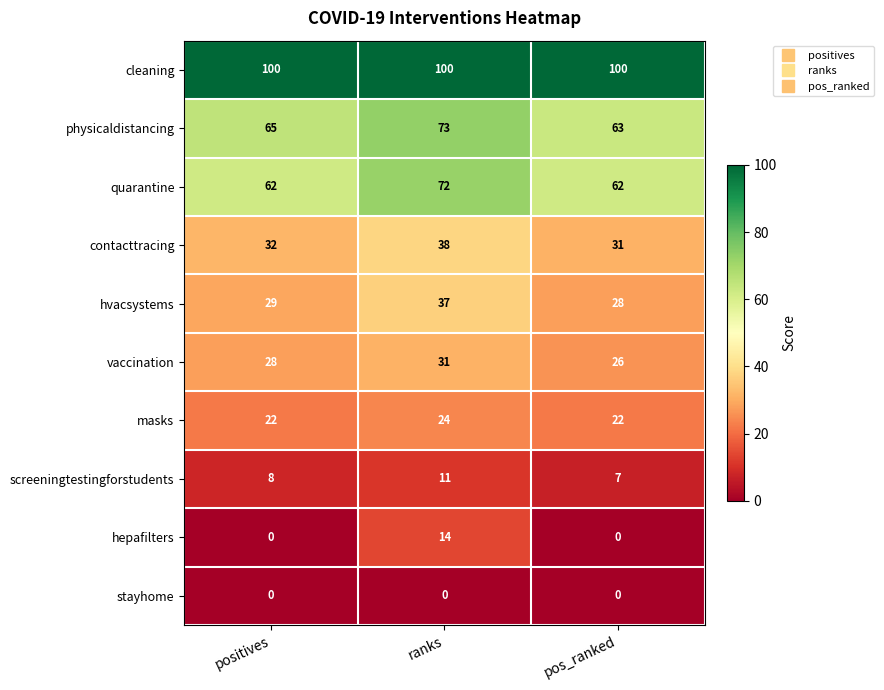

Rank the series by their maximum value, from lowest to highest.

stayhome, screeningtestingforstudents, hepafilters, masks, vaccination, hvacsystems, contacttracing, quarantine, physicaldistancing, cleaning